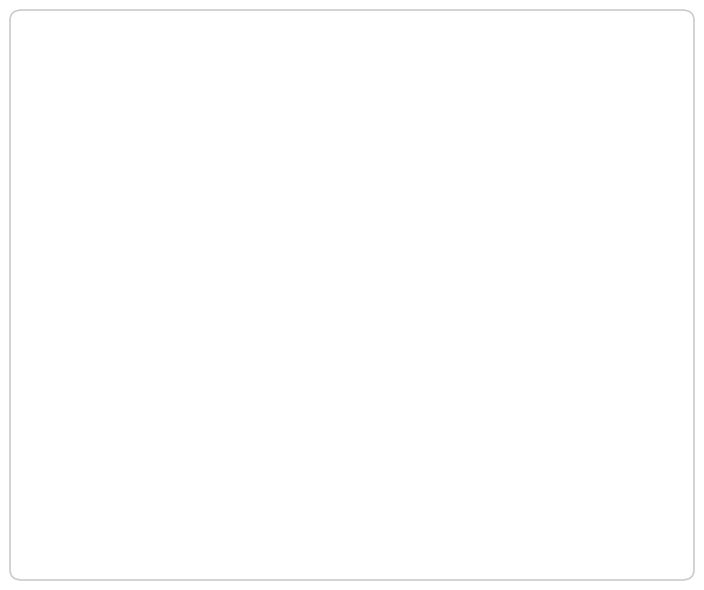

Does 2 account for over 50% of the chart?

No